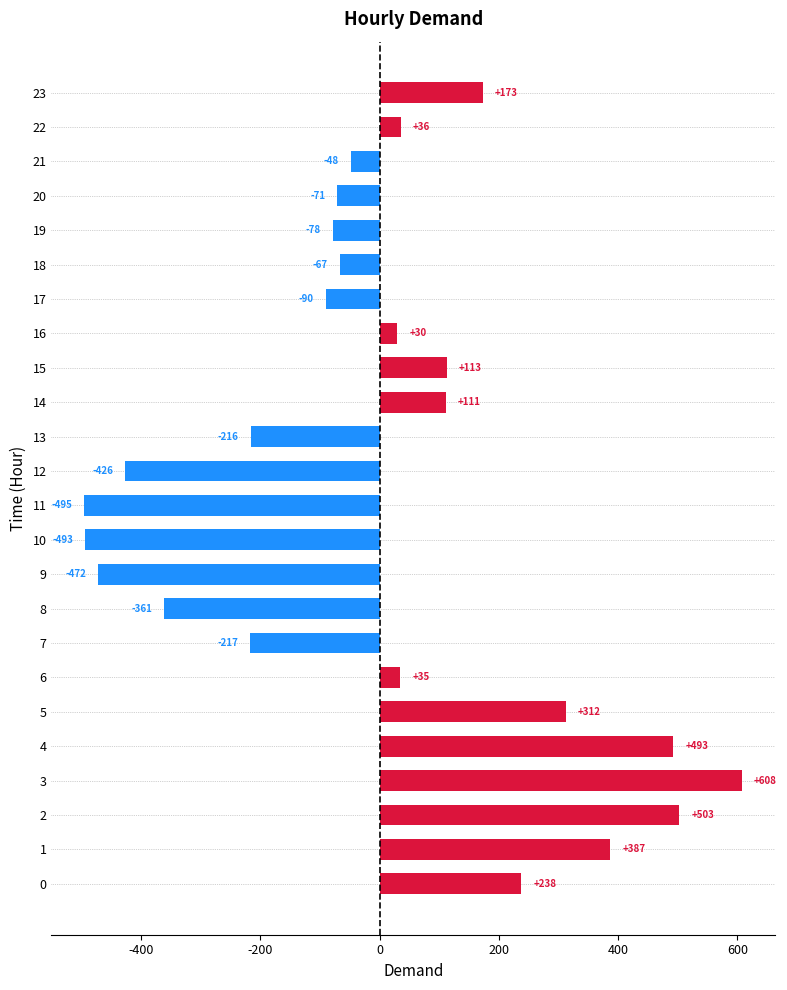

What is the maximum value shown in the chart?

607.8